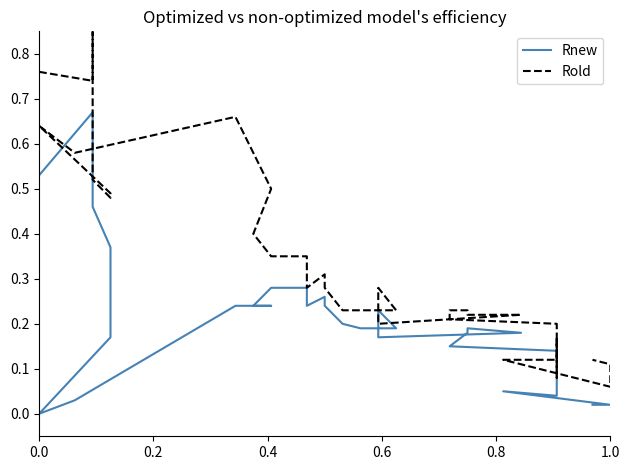

Rank the series by their average value, from lowest to highest.

Rnew, Rold